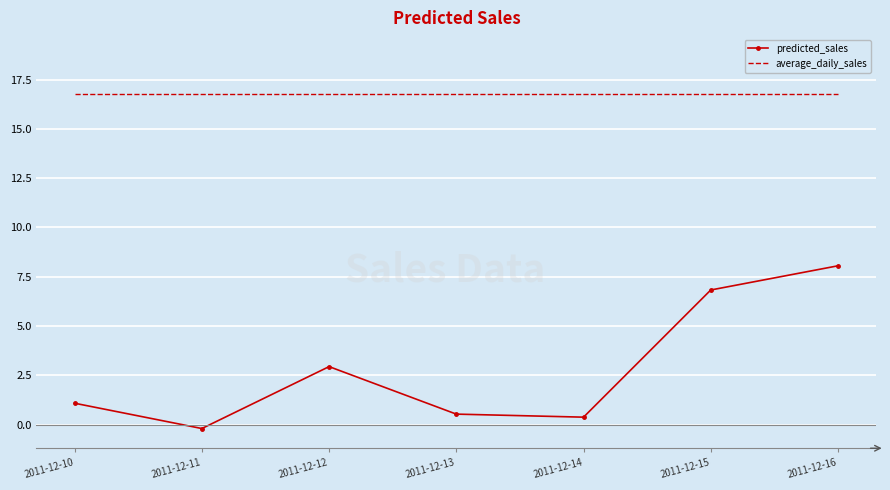

What is the average value of the average_daily_sales series?

16.8